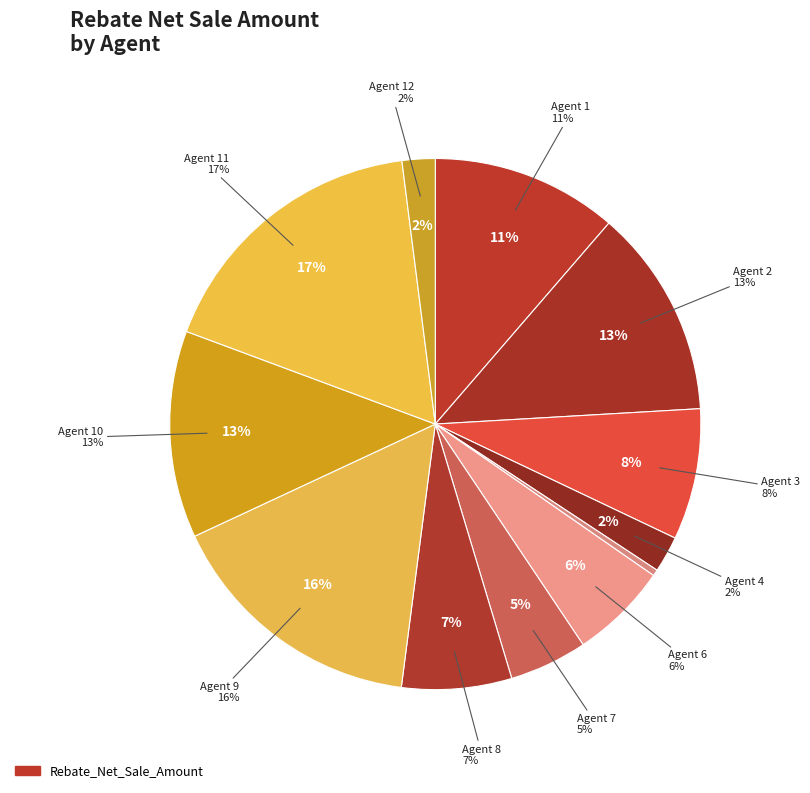

What percentage do Agent 1 and Agent 6 together represent?

17.3%